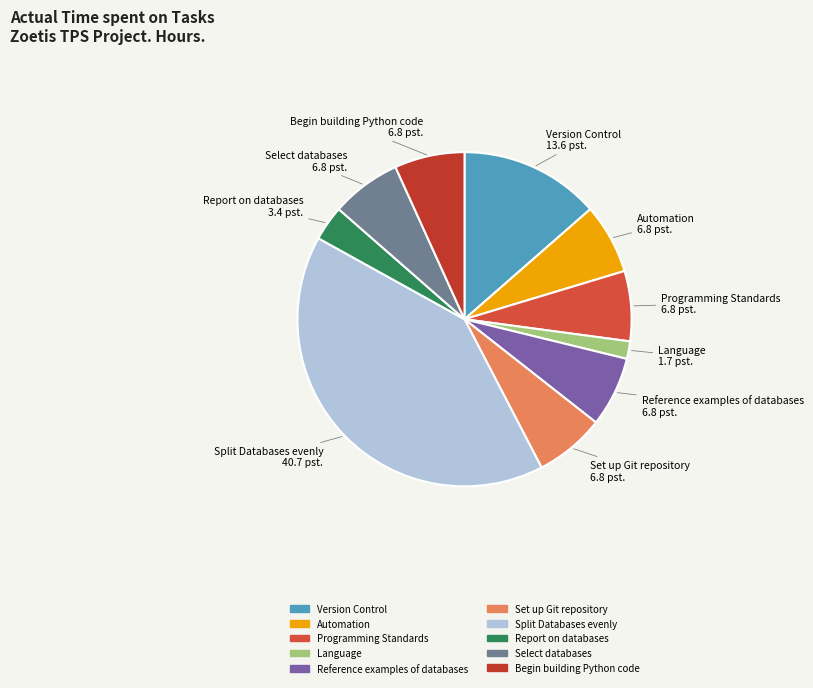

True or false: Reference examples of databases accounts for 1% of the total.

False